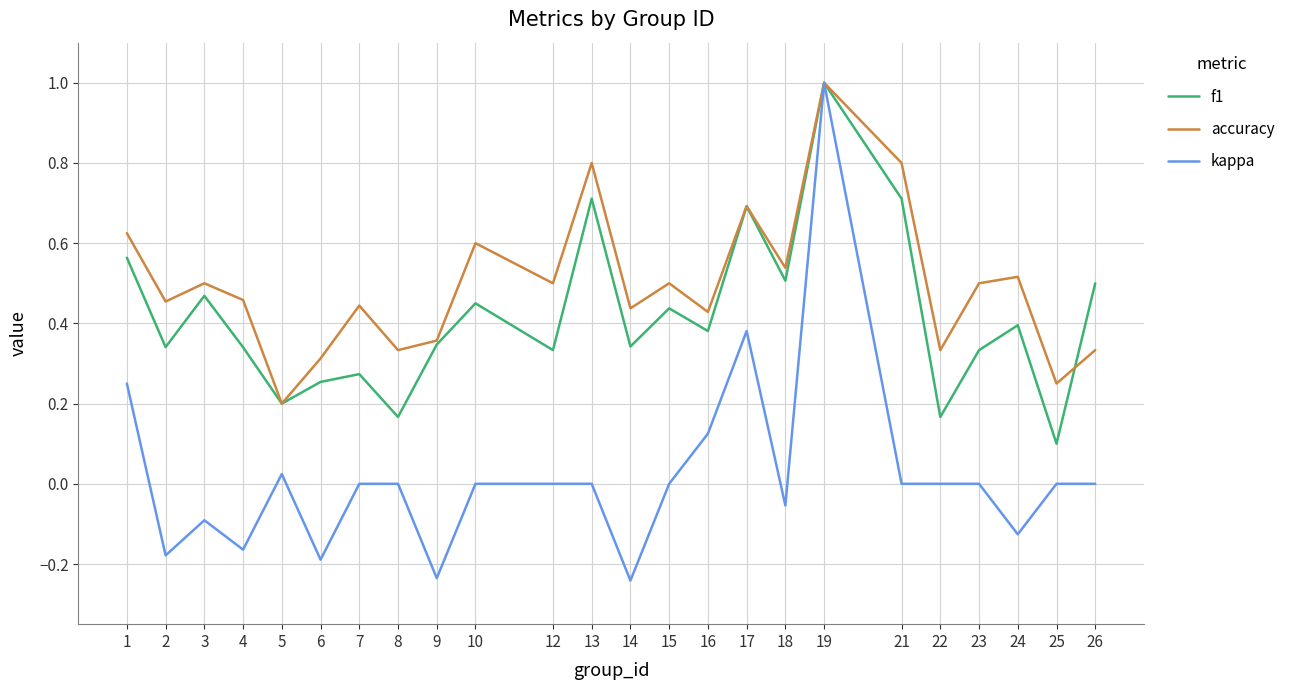

Rank the series at 4 from highest to lowest value.

accuracy, f1, kappa